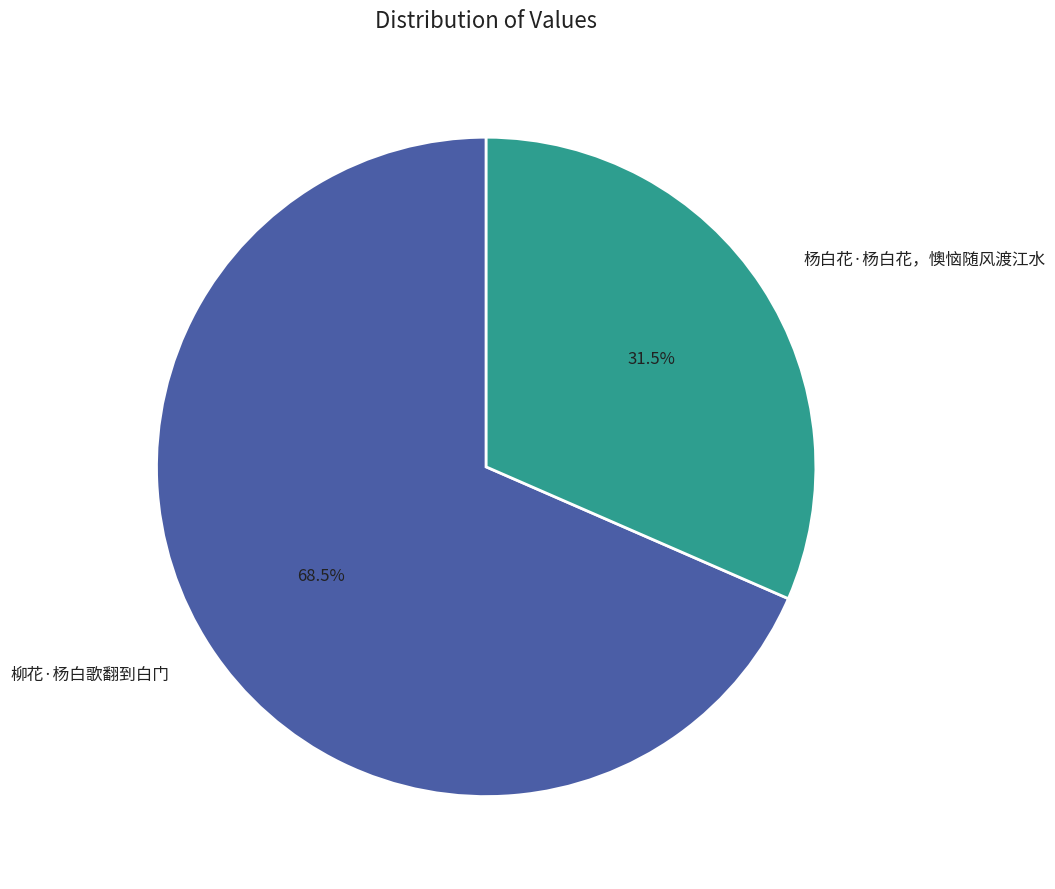

How many segments does this pie chart have?

2